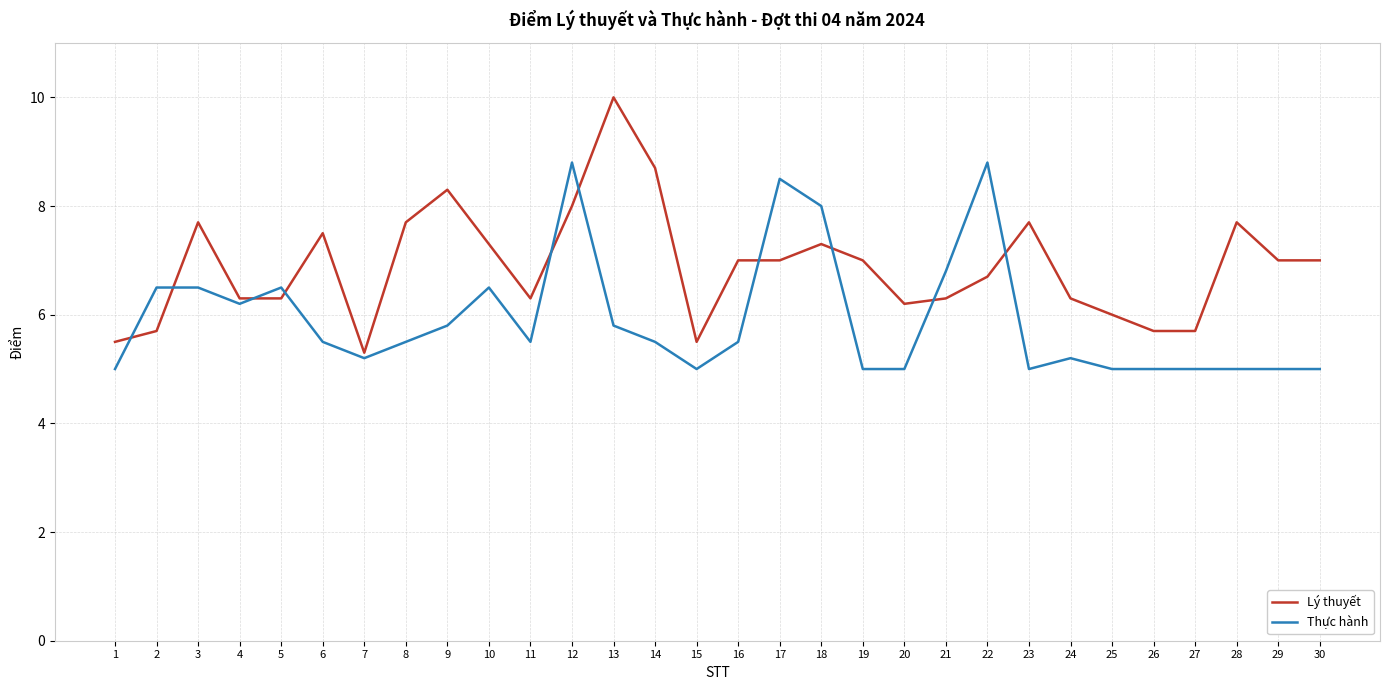

List the series in order of their overall mean, lowest first.

Thực hành, Lý thuyết